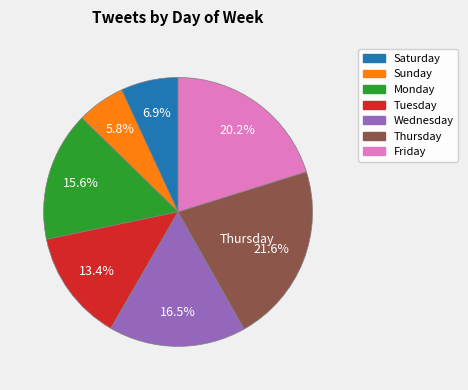

Is the sum of Saturday and Monday greater than half?

No